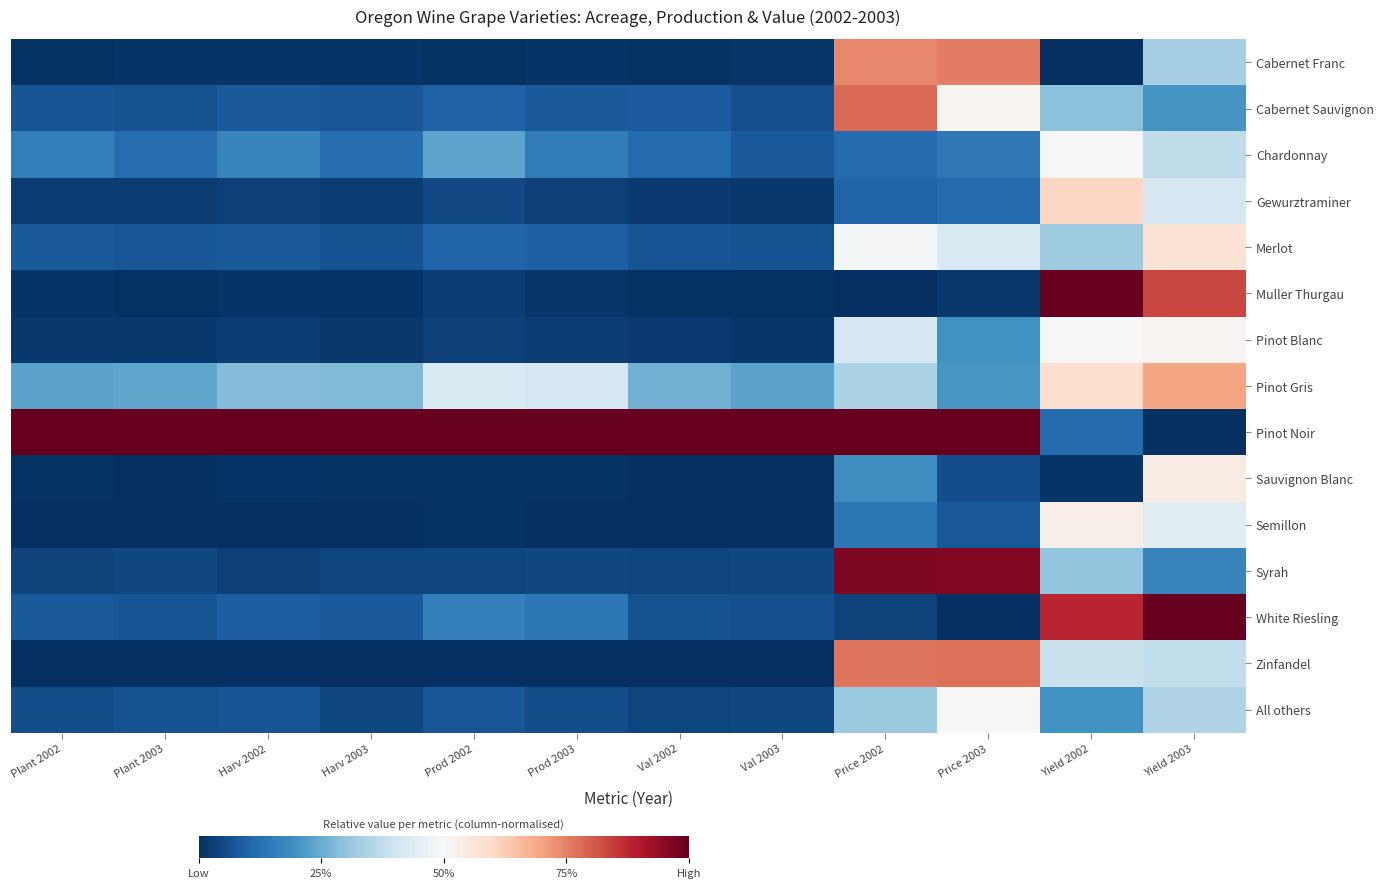

Count the number of data series in this chart.

15